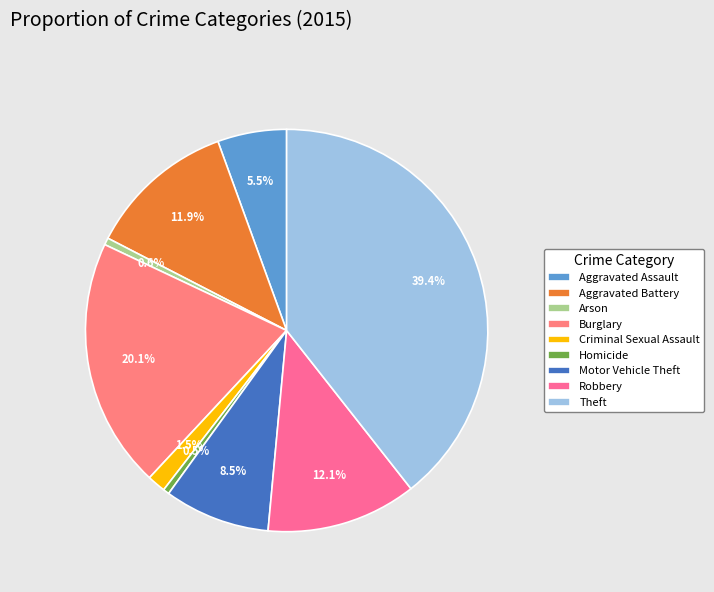

Does Homicide account for over 50% of the chart?

No